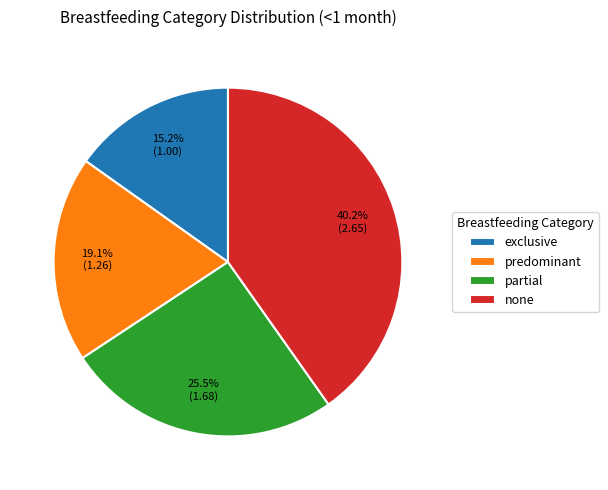

Does any single category account for the majority?

No